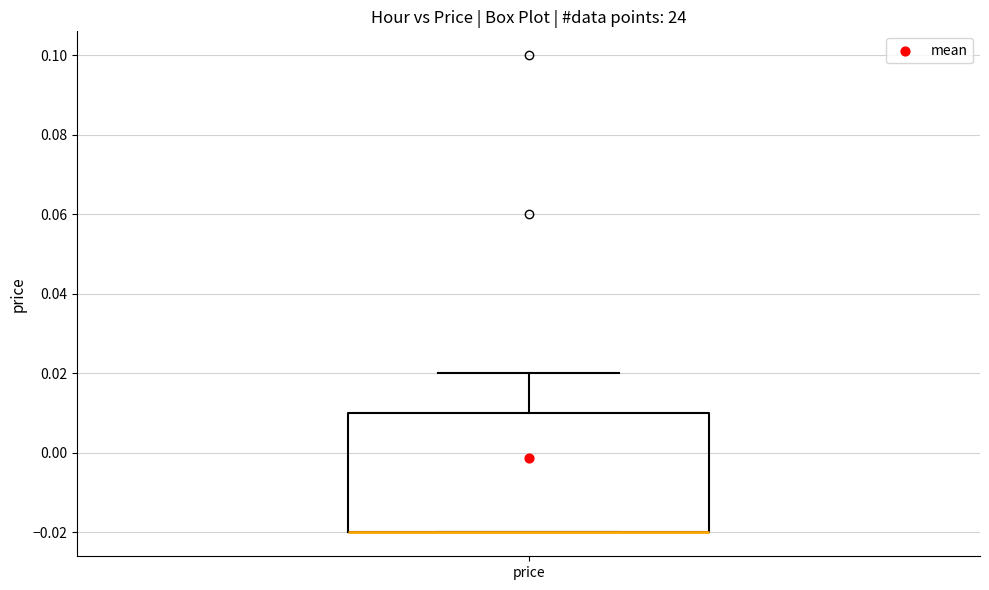

Read this box plot against the y-axis: the position of the median line, the range covered by the box, and the ends of both whiskers. The values are not printed on the chart, so give them approximately, as read against the axis.

median -0.02 (drawn on the box's lower edge), box -0.02 to 0.01, whiskers -0.02 to 0.02